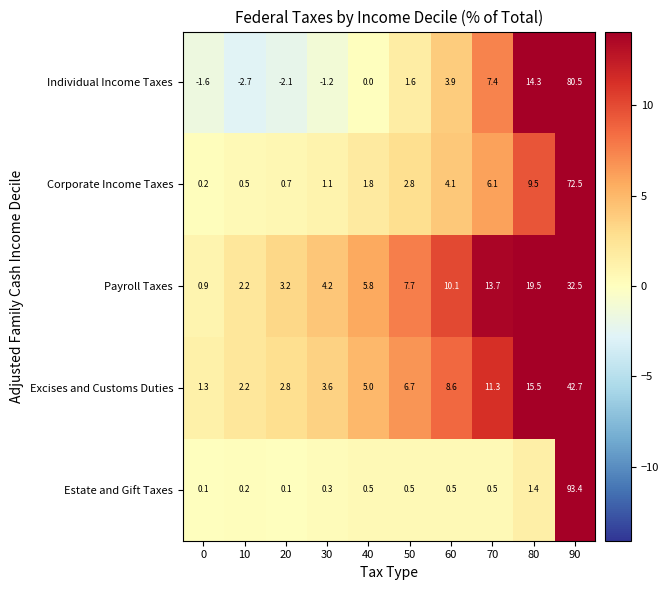

What is the highest value of the Excises and Customs Duties series?

42.7